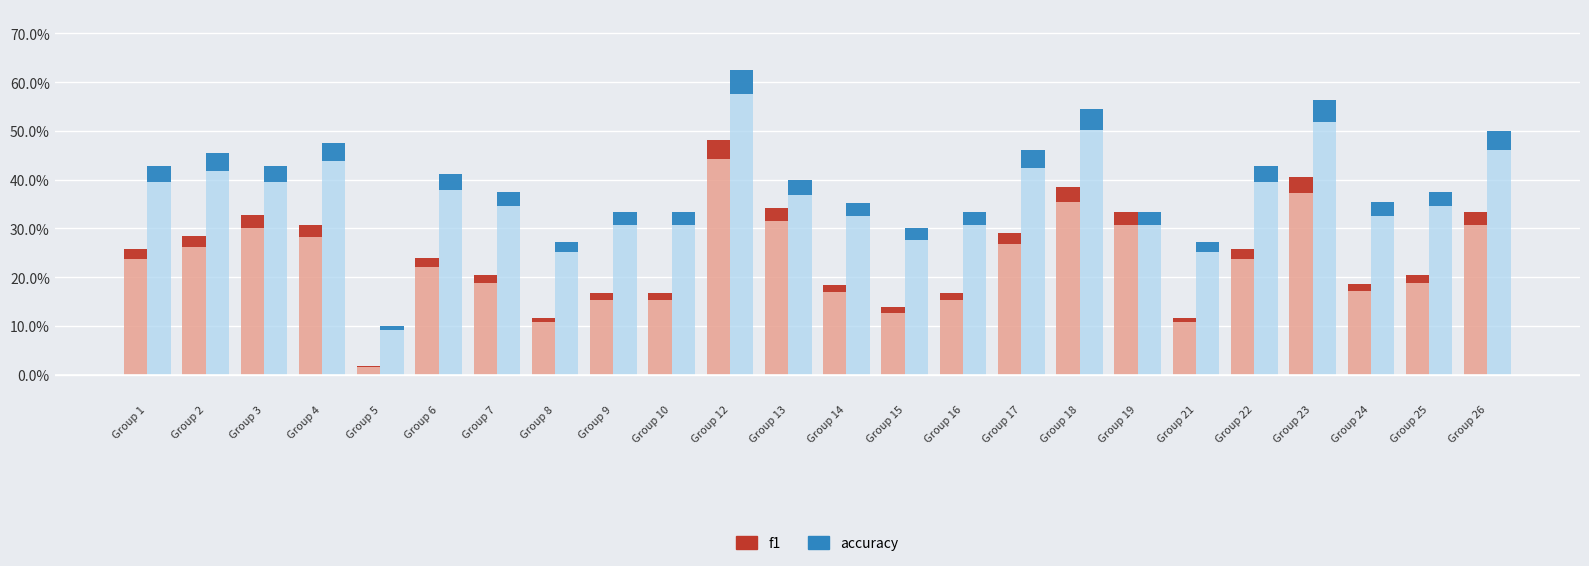

How many bars are there in each group?

2